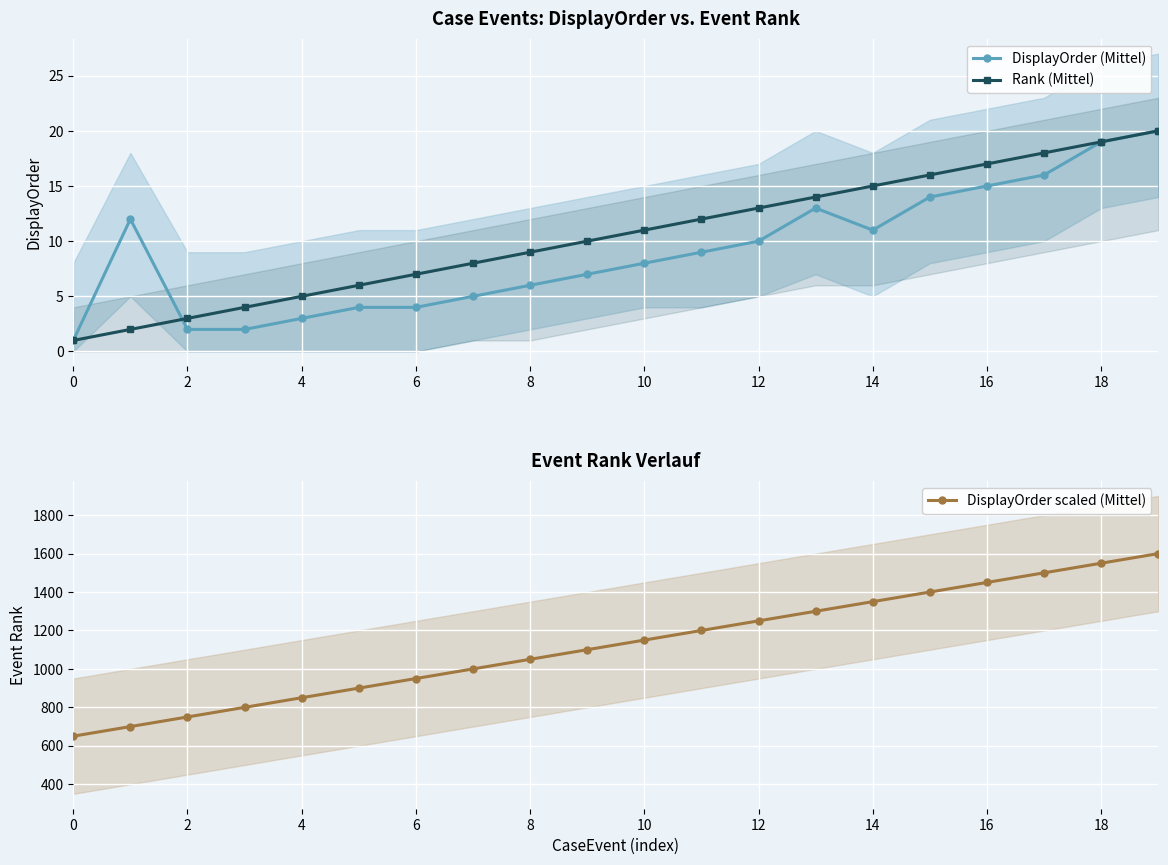

What is the sum of all DisplayOrder scaled (Mittel) values?

22500